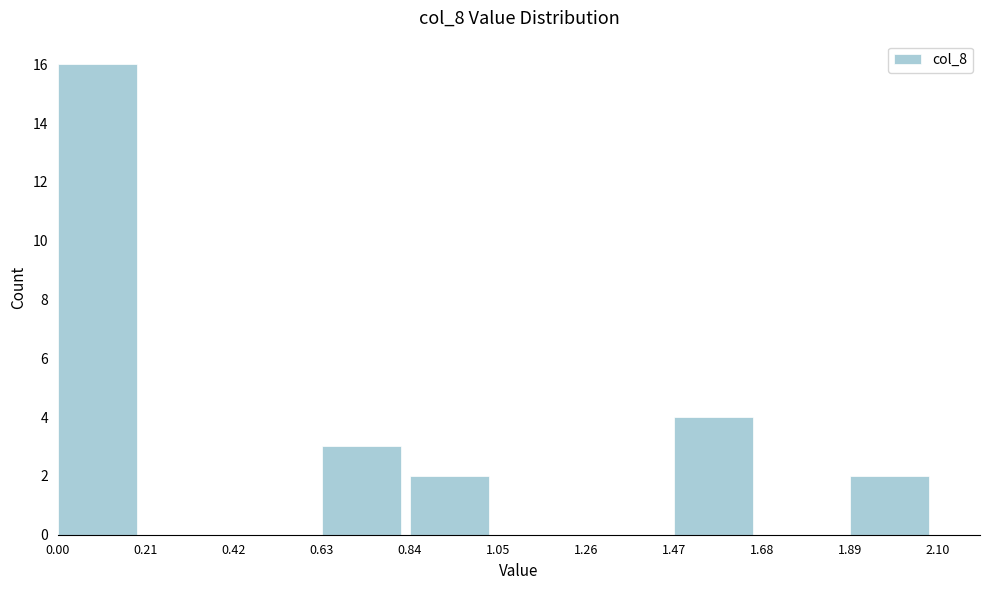

Reading left to right, transcribe this chart: for each bar, give the range it covers on the x-axis and its height. The values are not printed on the chart, so give them approximately, as read against the axis.

0.00 to 0.21: 16
0.21 to 0.42: 0
0.42 to 0.63: 0
0.63 to 0.84: 3
0.84 to 1.05: 2
1.05 to 1.26: 0
1.26 to 1.47: 0
1.47 to 1.68: 4
1.68 to 1.89: 0
1.89 to 2.10: 2